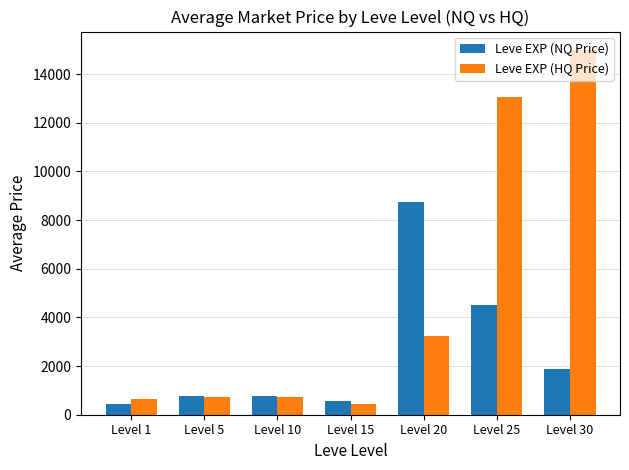

Are the bars grouped side by side (vs. stacked)?

Yes